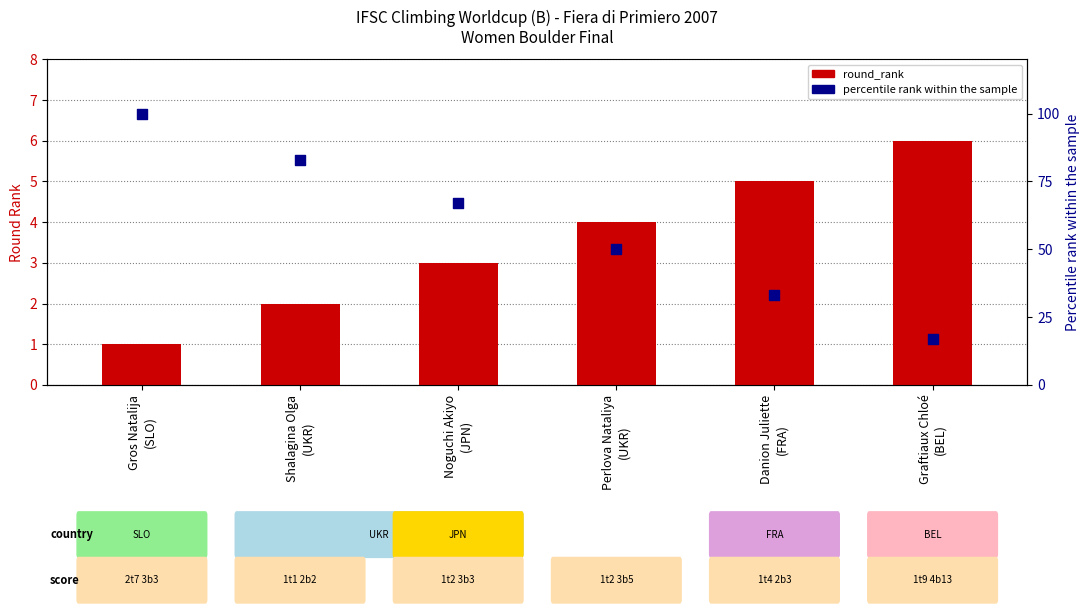

Which series reaches the maximum Y coordinate?

percentile rank within the sample